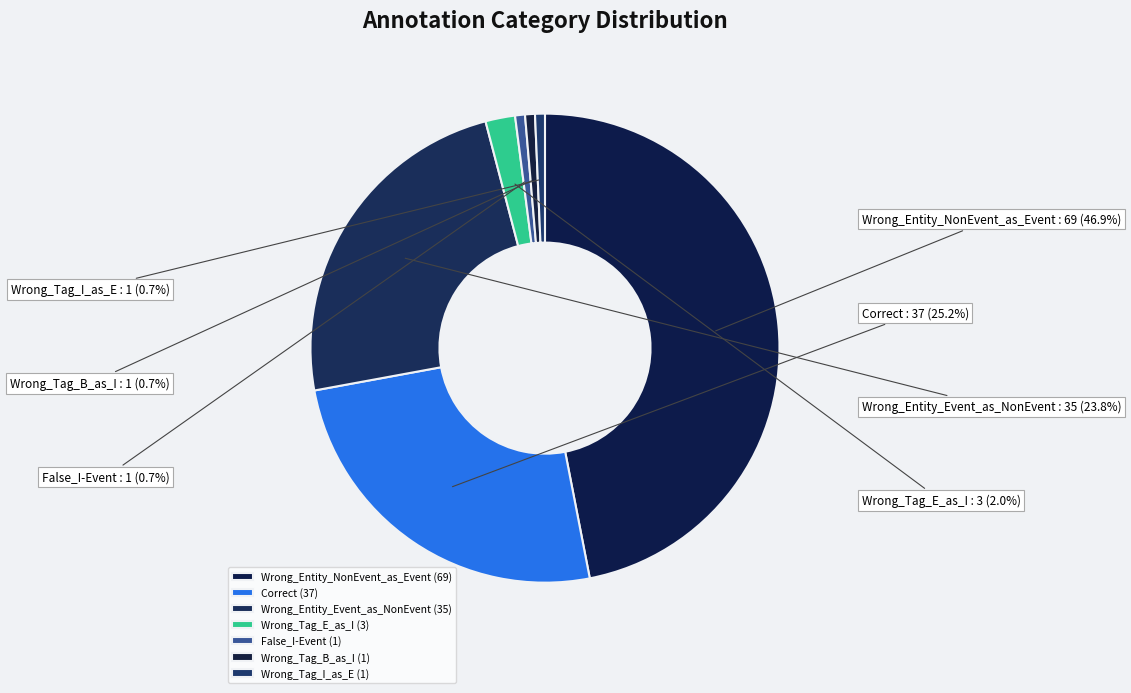

The Wrong_Tag_I_as_E slice represents 16% of the pie. True or false?

False